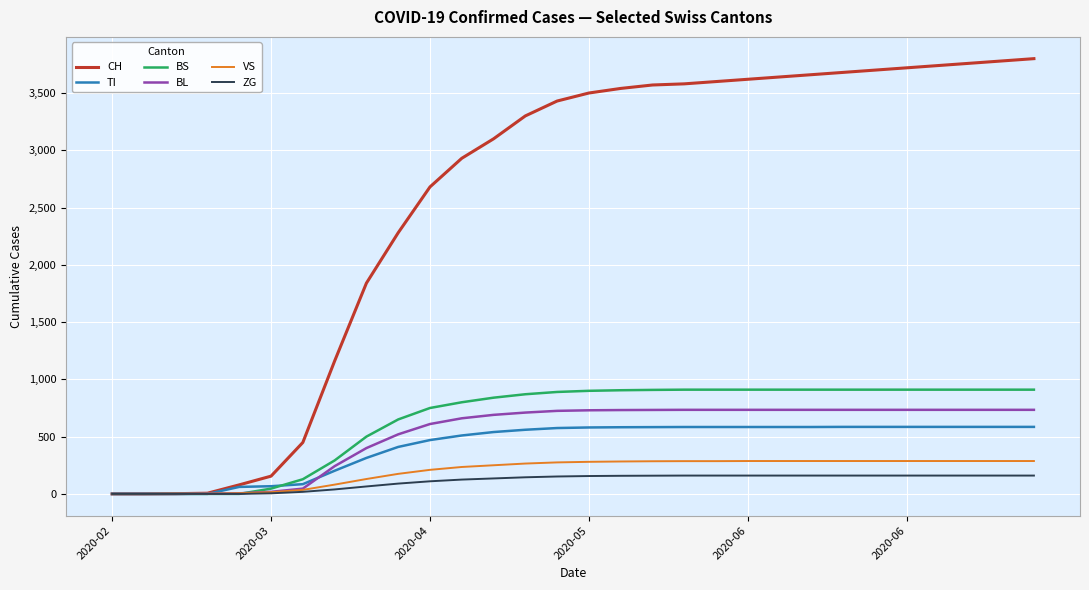

True or false: BL and TI cross at least once.

True